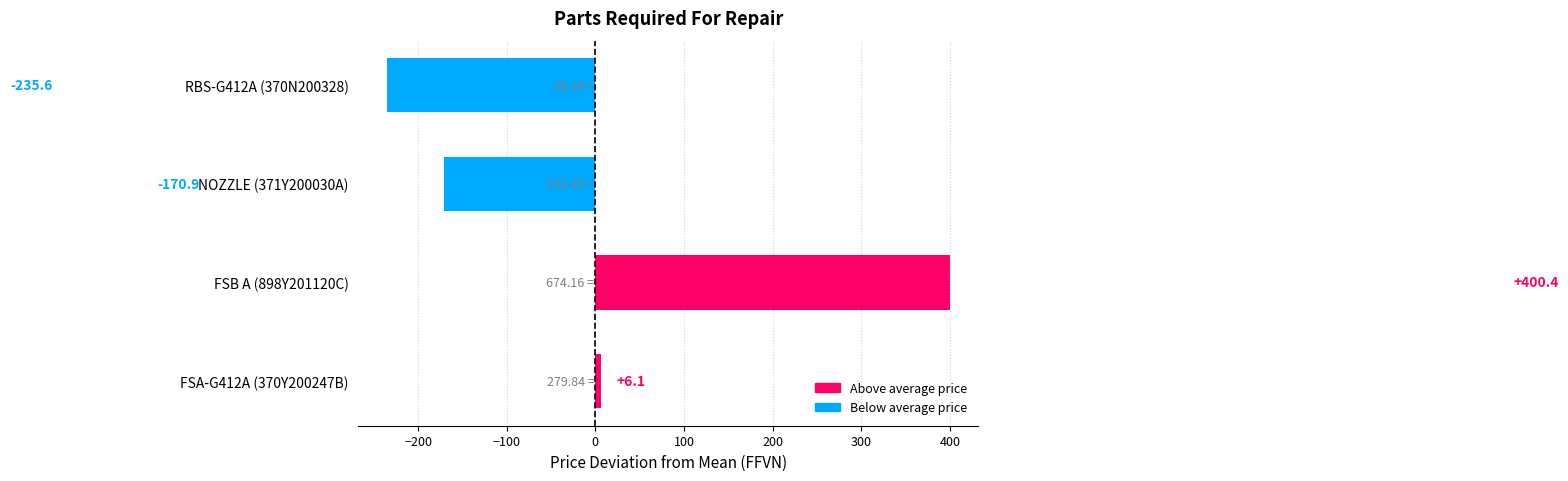

Which has a higher value, FSB A (898Y201120C) or FSA-G412A (370Y200247B)?

FSB A (898Y201120C)